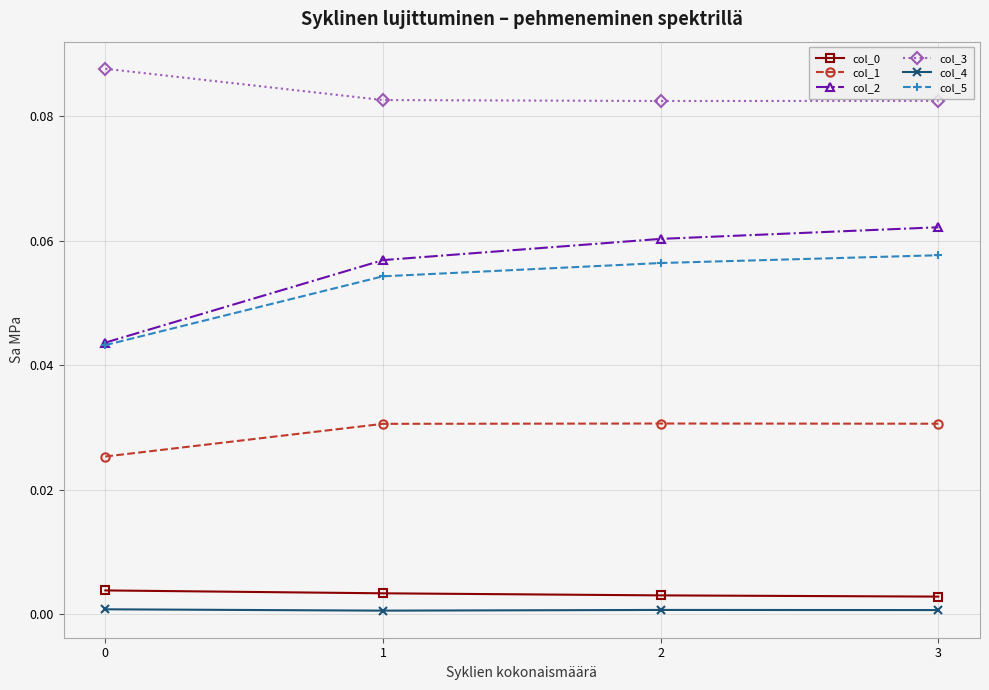

True or false: col_1 and col_5 intersect in this chart.

False